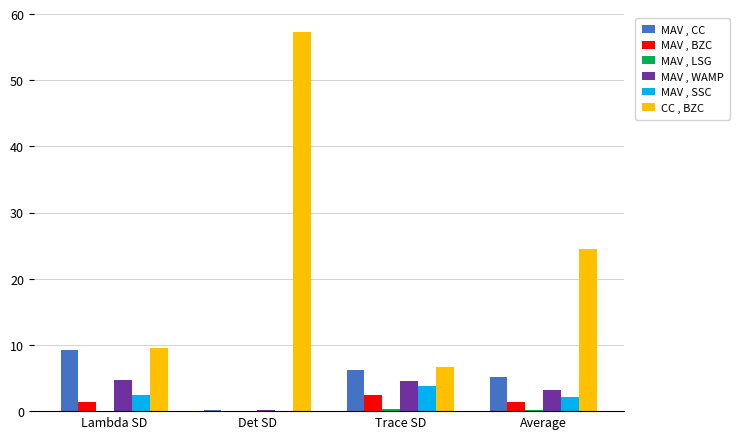

What is the sum of all MAV , SSC values?

8.4